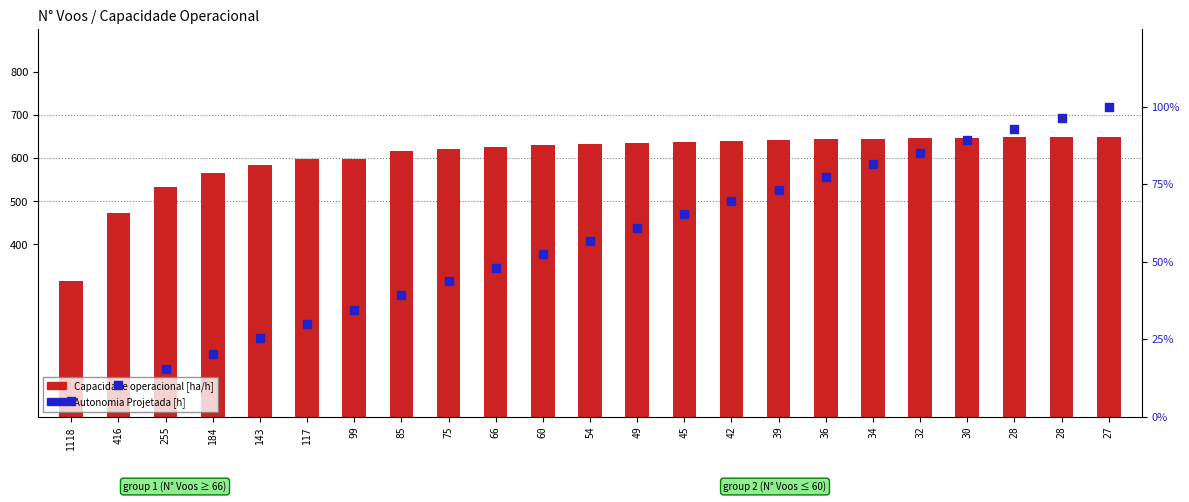

What are all the series names shown in the legend?

Capacidade operacional [ha/h], Autonomia Projetada [h]